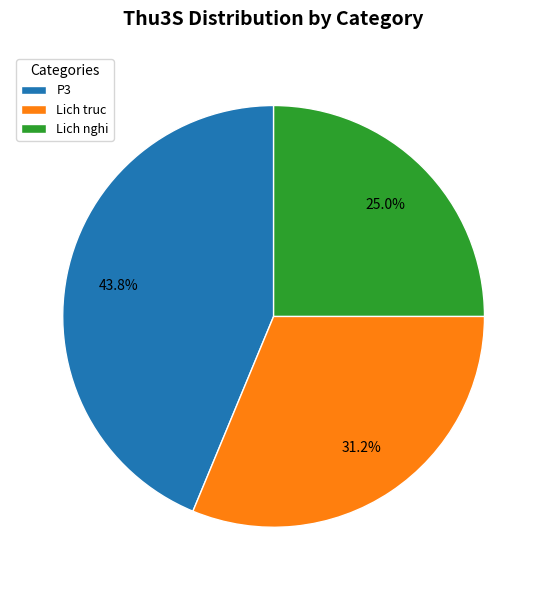

Which has a higher value, P3 or Lich truc?

P3